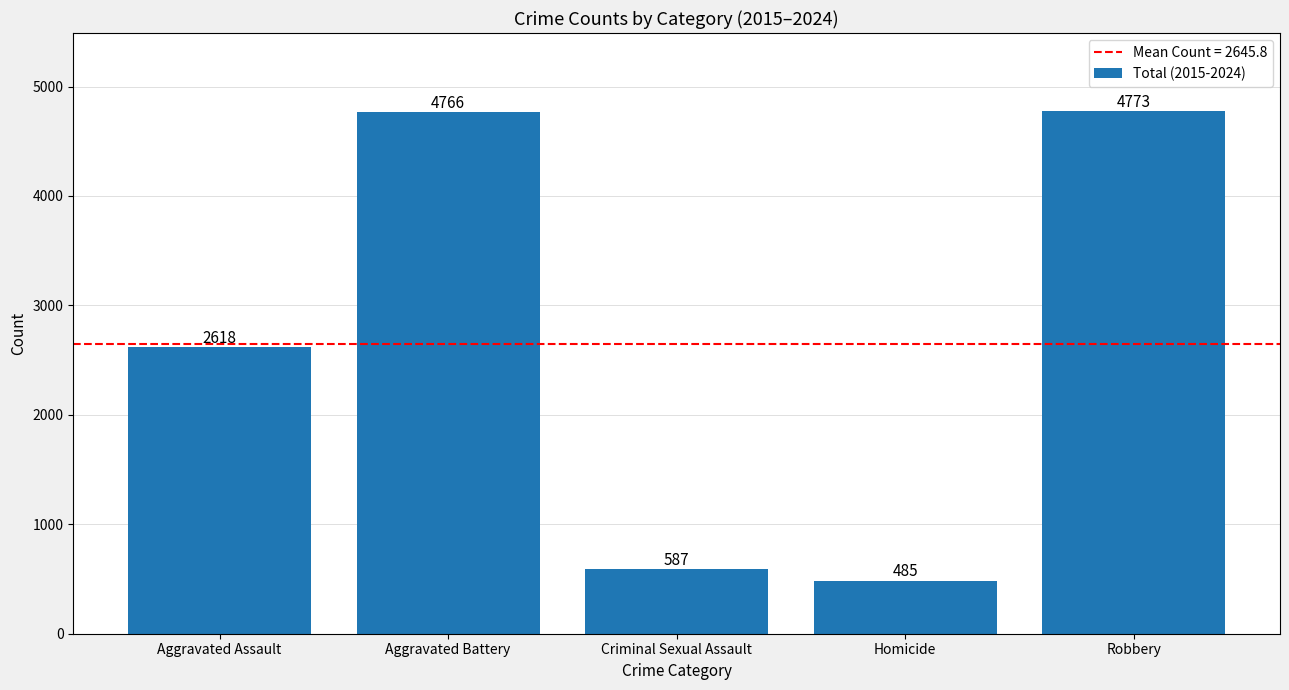

List the labels in order of value, smallest first.

Homicide, Criminal Sexual Assault, Aggravated Assault, Aggravated Battery, Robbery